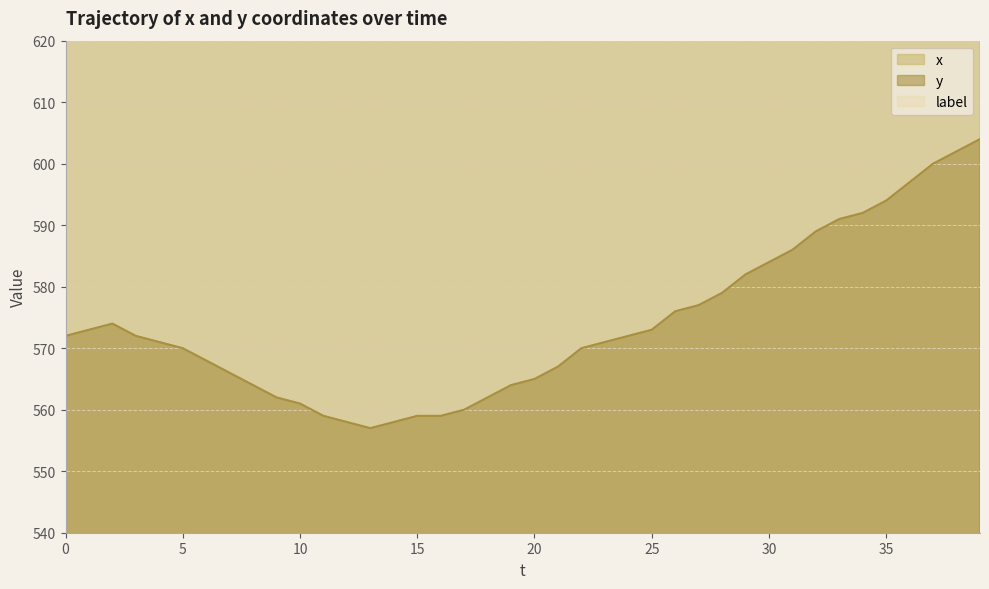

What is the value of the x point at the 29th from the left?

760